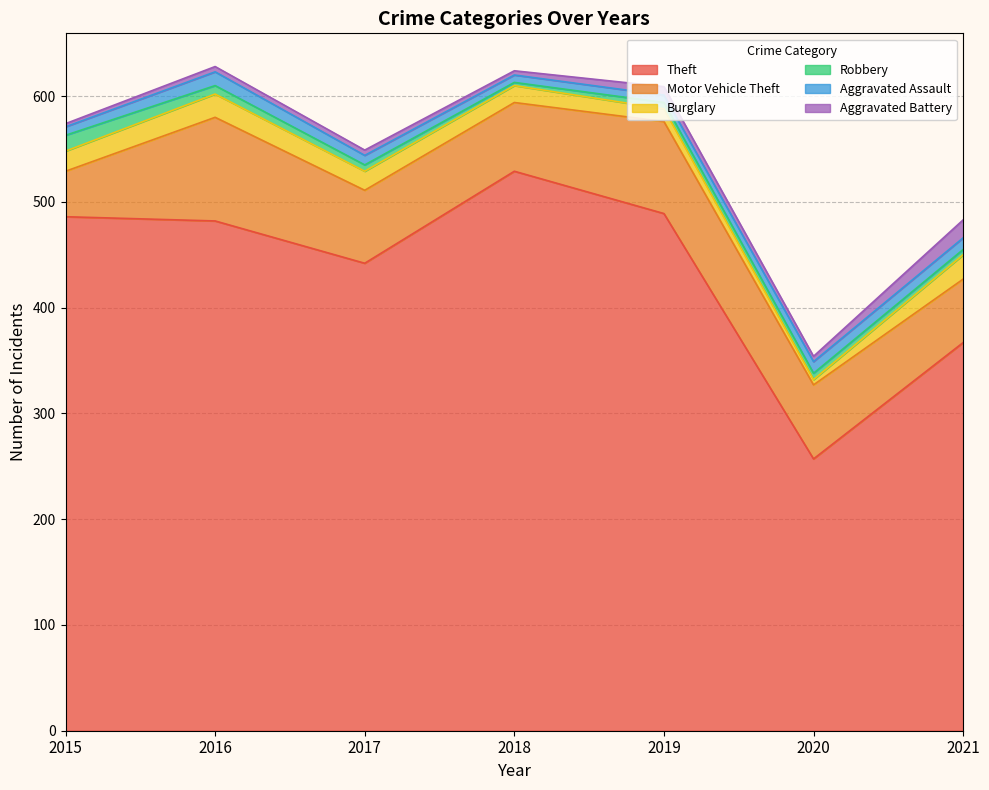

Which series changed the most between 2018 and 2019?

Theft